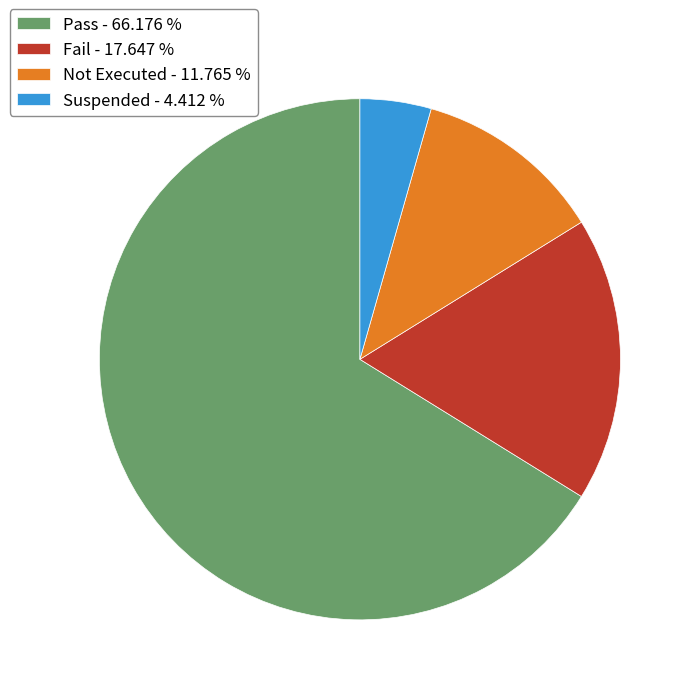

Count the number of slices in the pie.

4